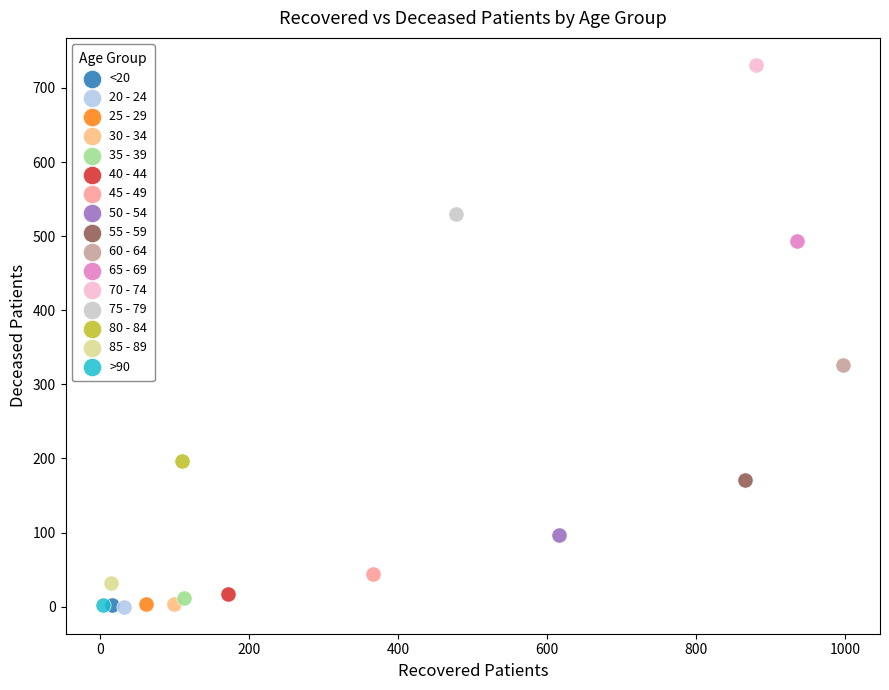

What are all the series names shown in the legend?

<20, 20 - 24, 25 - 29, 30 - 34, 35 - 39, 40 - 44, 45 - 49, 50 - 54, 55 - 59, 60 - 64, 65 - 69, 70 - 74, 75 - 79, 80 - 84, 85 - 89, >90